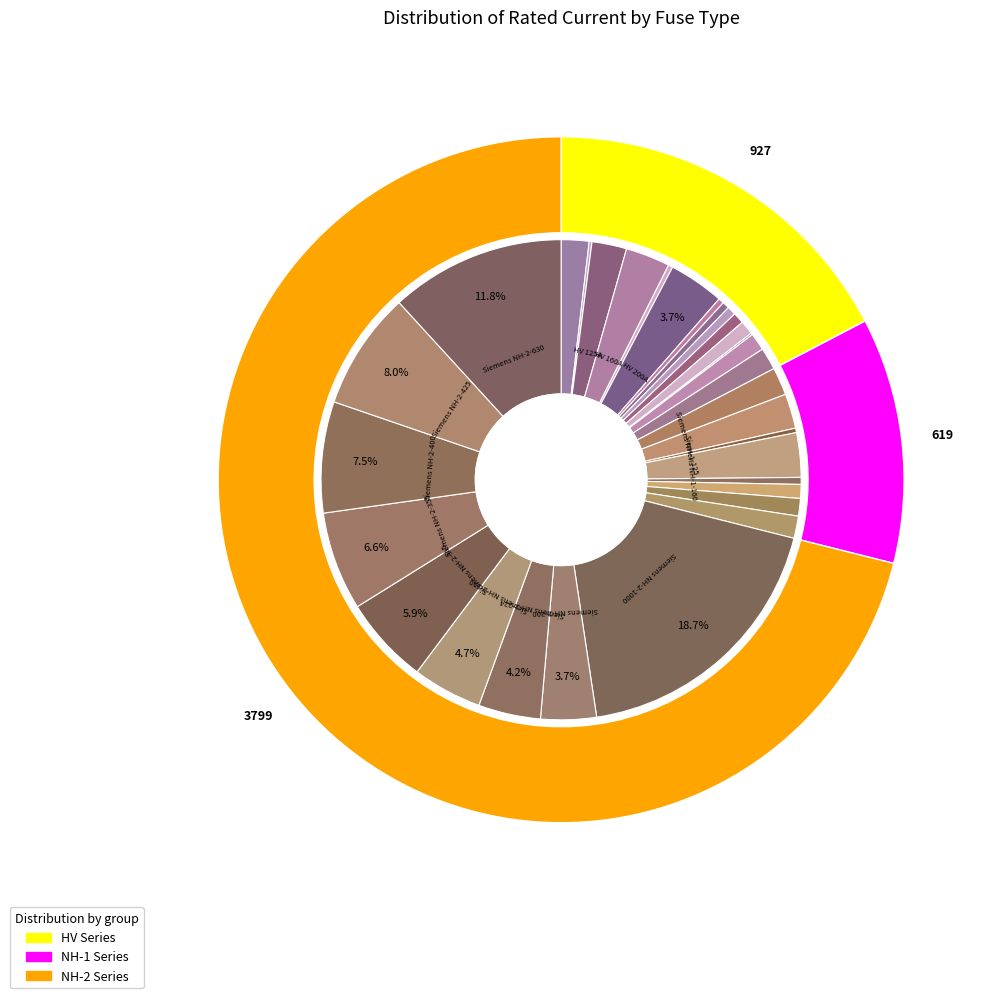

What is the total percentage of HV 25A and Siemens NH-1-63?

1.6%